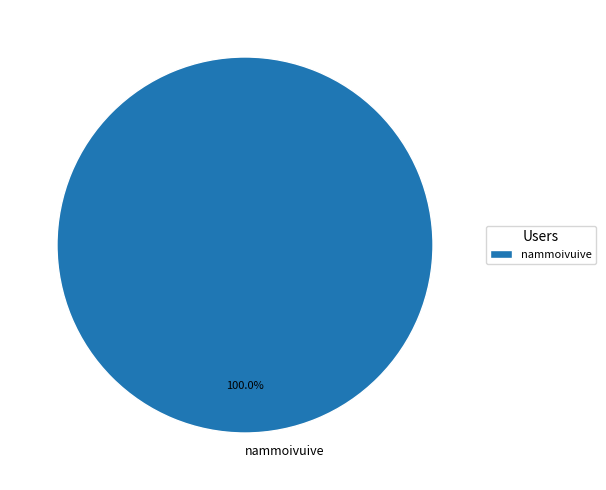

Is there any slice that represents more than half of the pie?

Yes